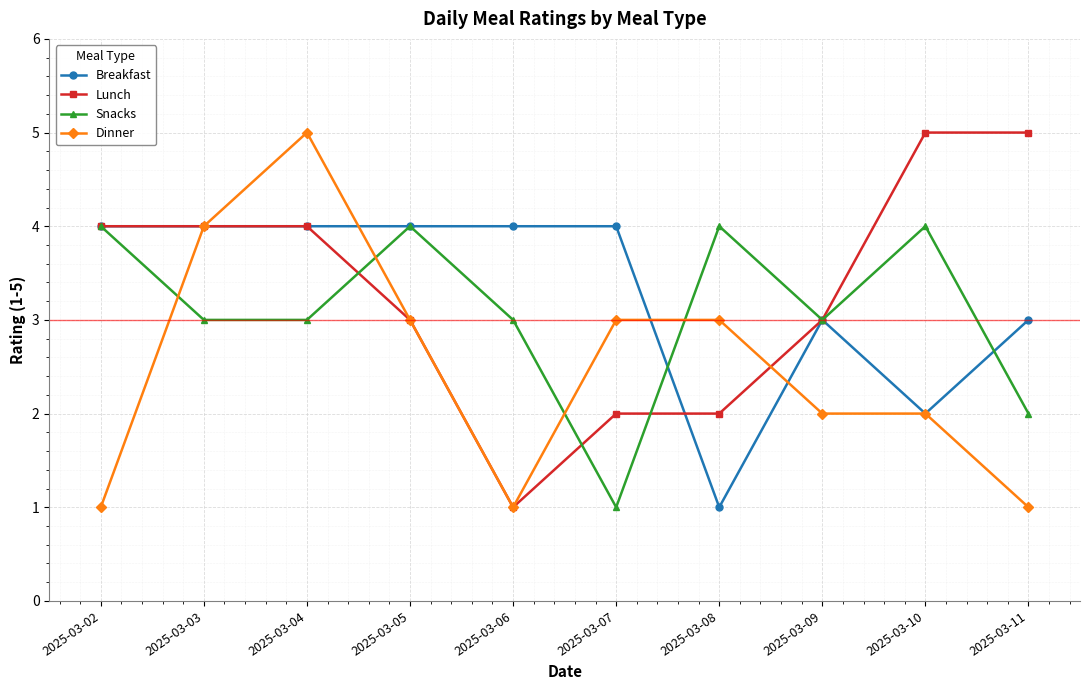

How many Breakfast values are between 3 and 4?

8